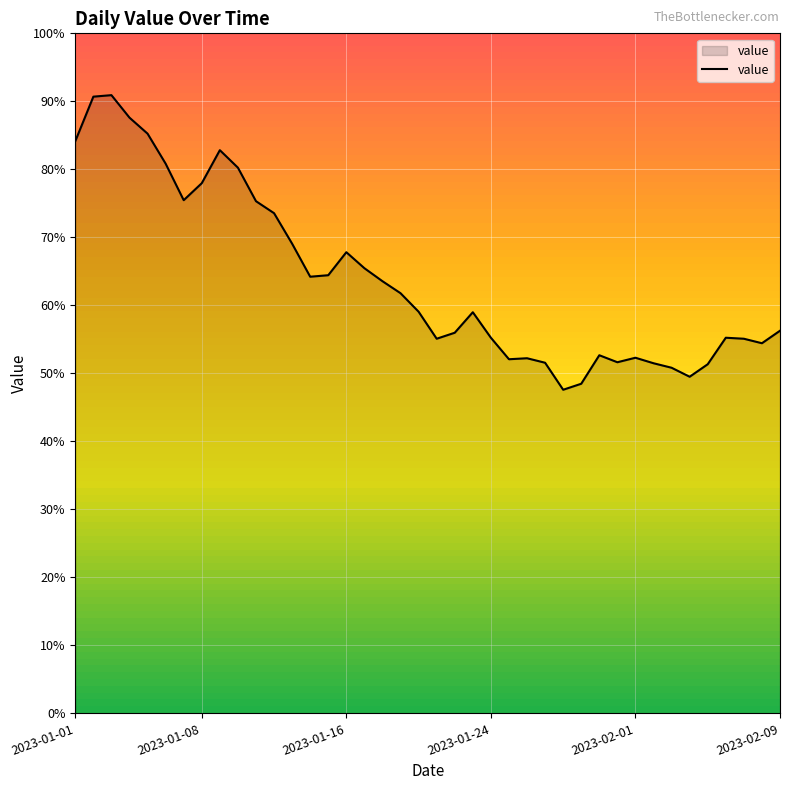

Which category has the lowest value across all series?

27